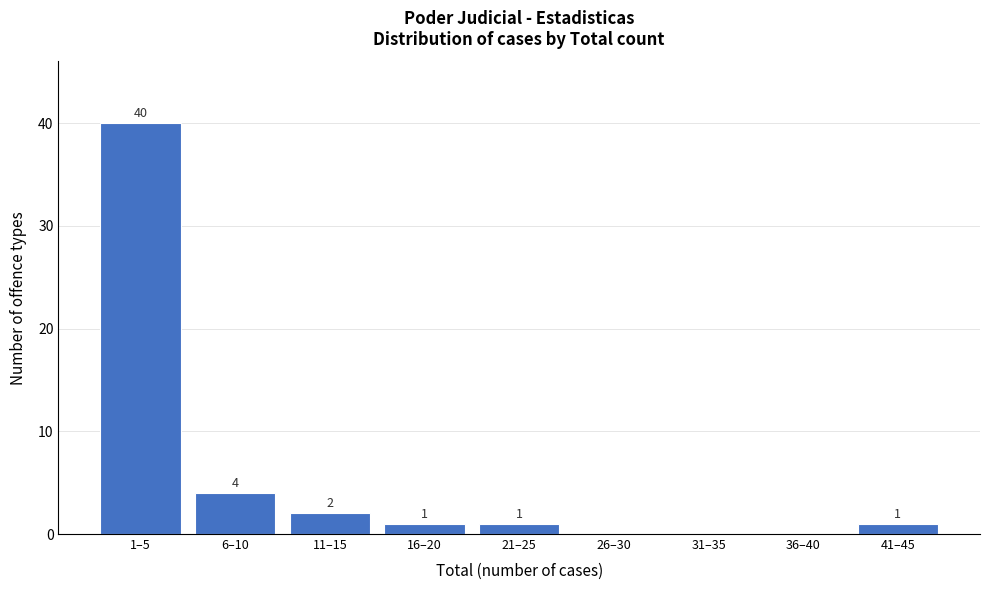

Reading left to right, transcribe all the data shown in this chart.

1–5=40	6–10=4	11–15=2	16–20=1	21–25=1	26–30=0	31–35=0	36–40=0	41–45=1